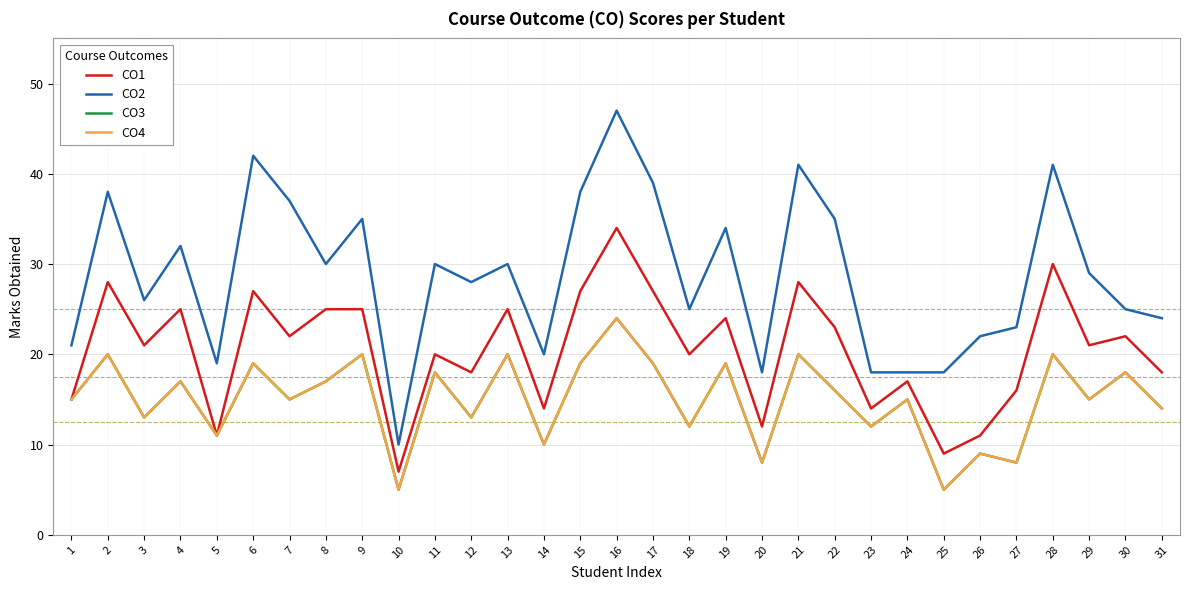

What is the value of the CO4 point at the 10th from the left?

5